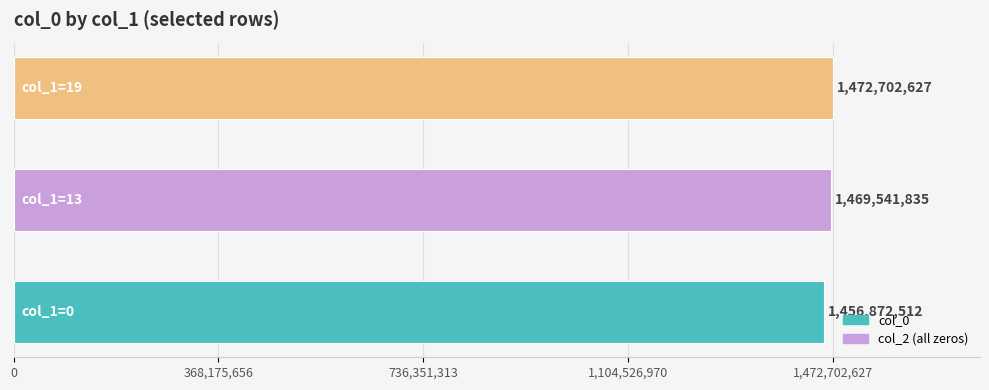

How many values are between 1456872512 and 1472702627?

3